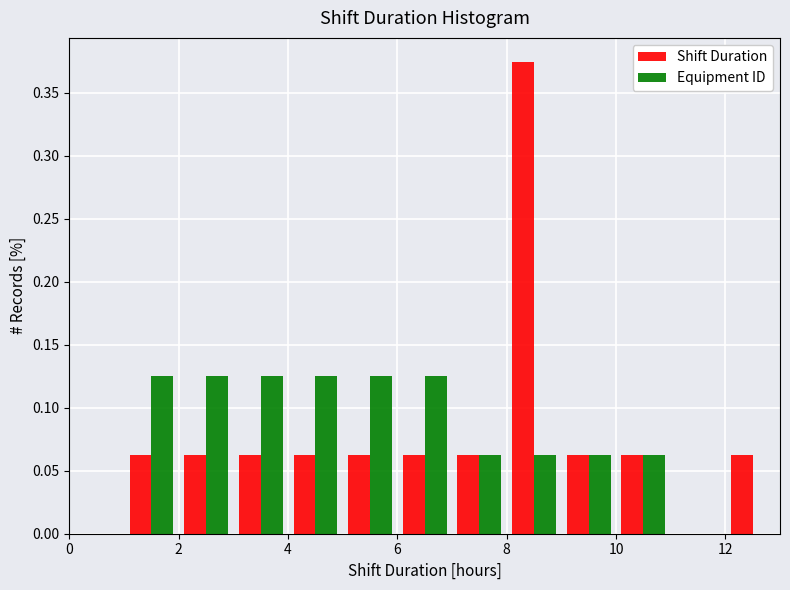

What is the height of the Shift Duration bar covering 1 to 2 on the x-axis? The values are not printed on the chart, so give them approximately, as read against the axis.

0.065